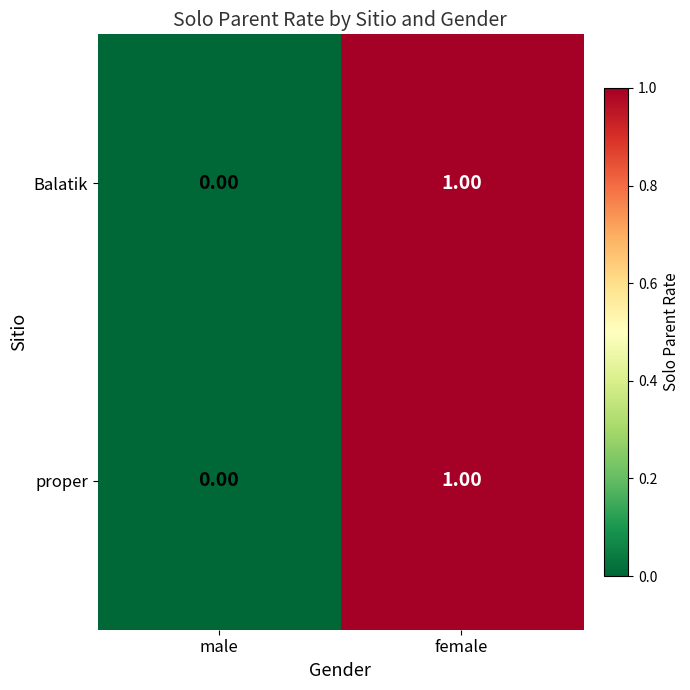

How many data points in proper are less than 1?

1